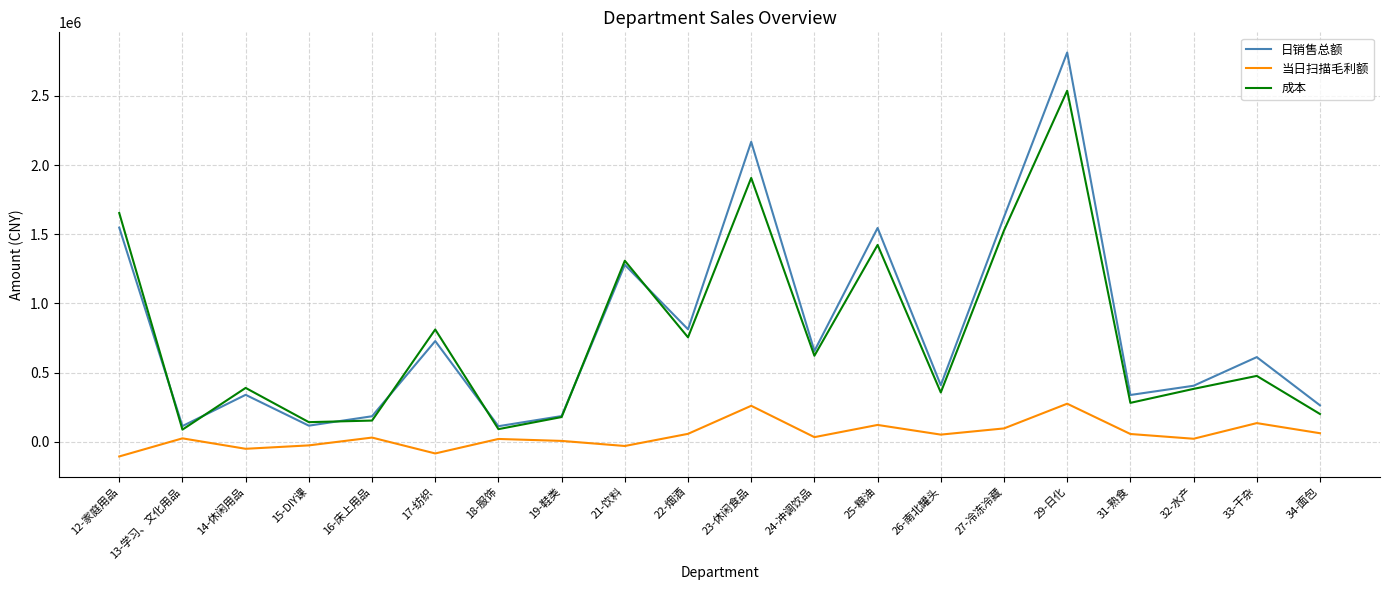

How many values in the 成本 series exceed 476694?

10